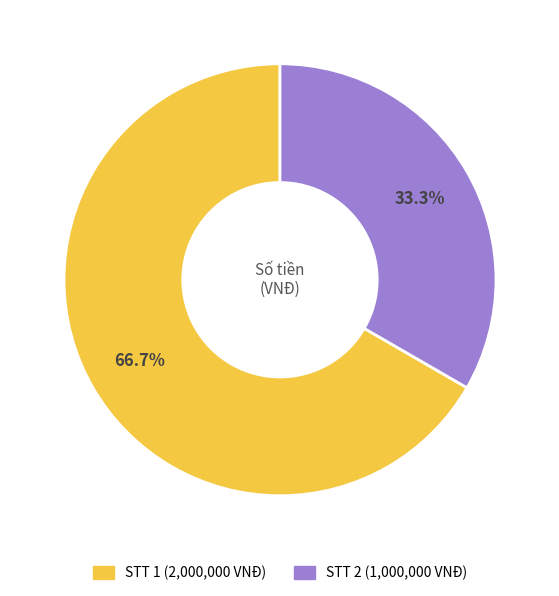

Is there any slice that represents more than half of the pie?

Yes